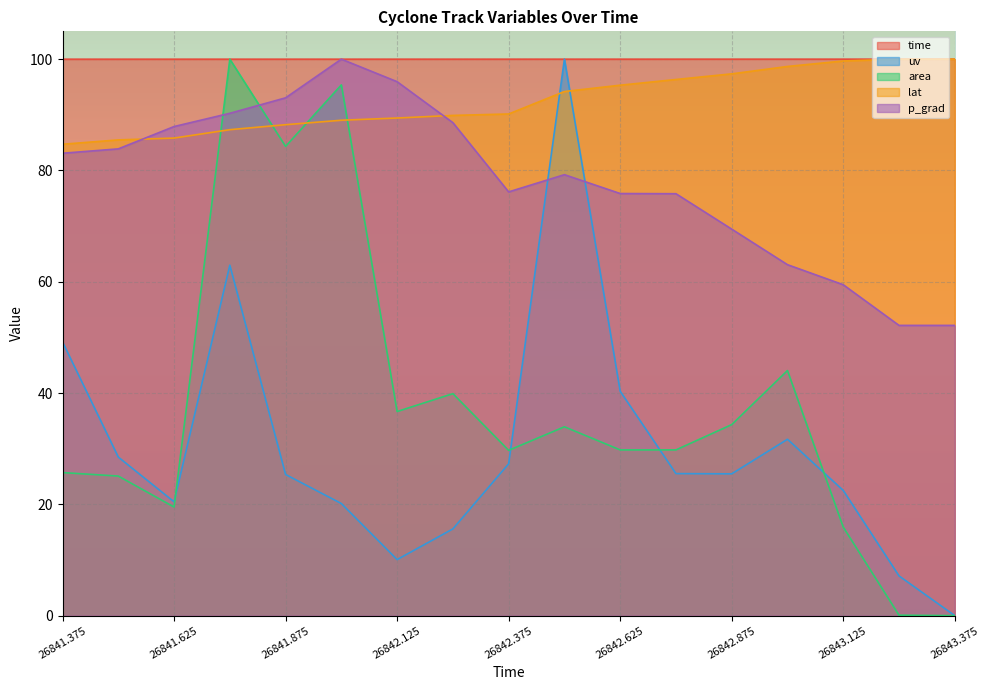

Which series has the widest spread of values?

uv